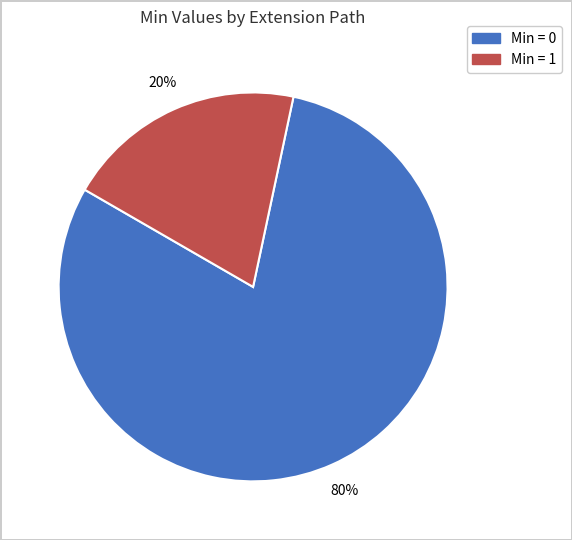

Does any single category account for the majority?

Yes